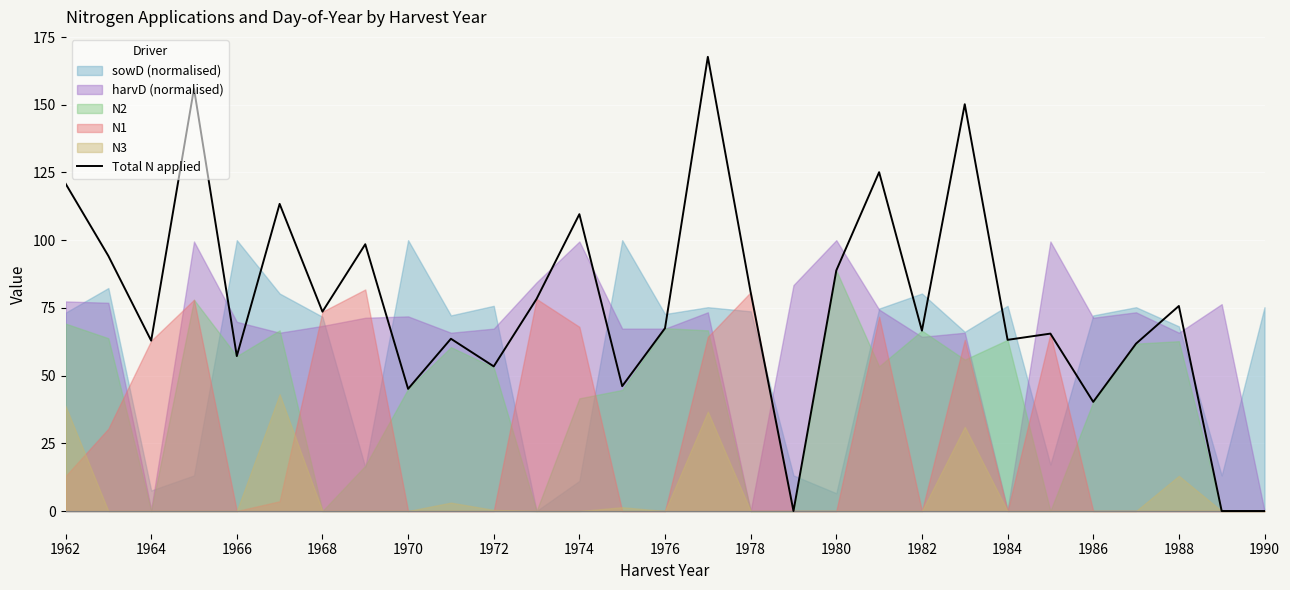

Is it true that Total N applied equals 25.9 at 1988?

False